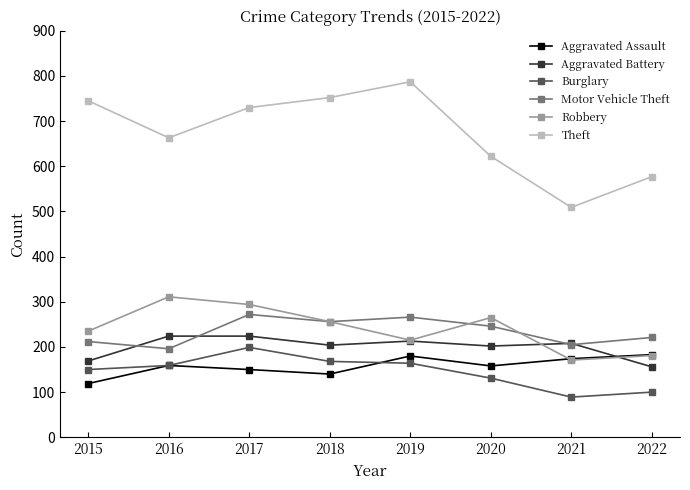

Read the Robbery value at 2018.

256